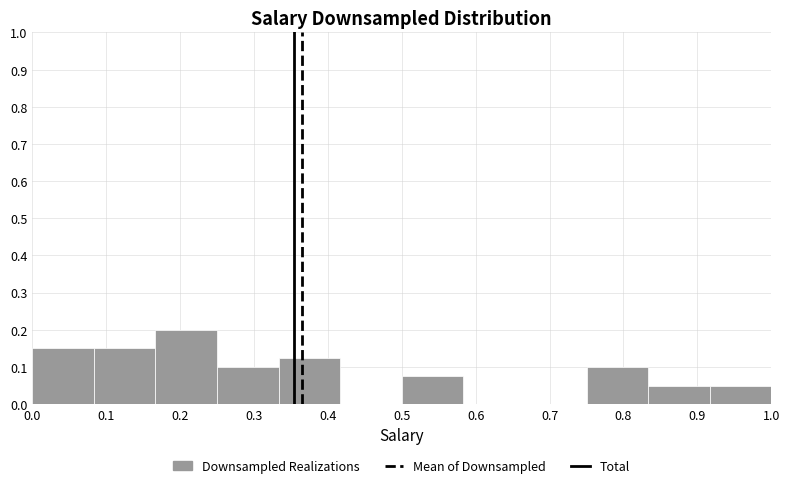

What is the height of the bar covering 0.17 to 0.25 on the x-axis? Neither the bar edges nor the heights are printed on the chart, so give them approximately, as read against the axes.

0.20